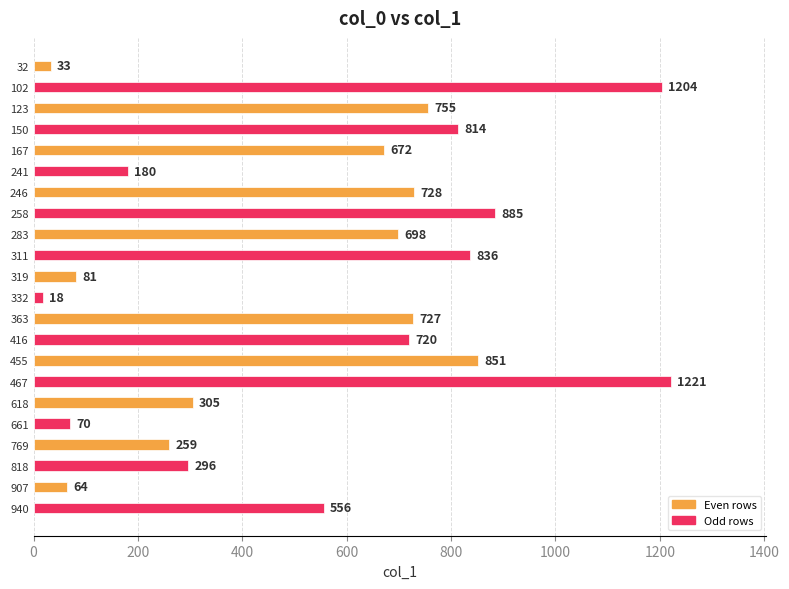

Reading top to bottom, what are all the values shown in this chart?

32=33	102=1204	123=755	150=814	167=672	241=180	246=728	258=885	283=698	311=836	319=81	332=18	363=727	416=720	455=851	467=1221	618=305	661=70	769=259	818=296	907=64	940=556